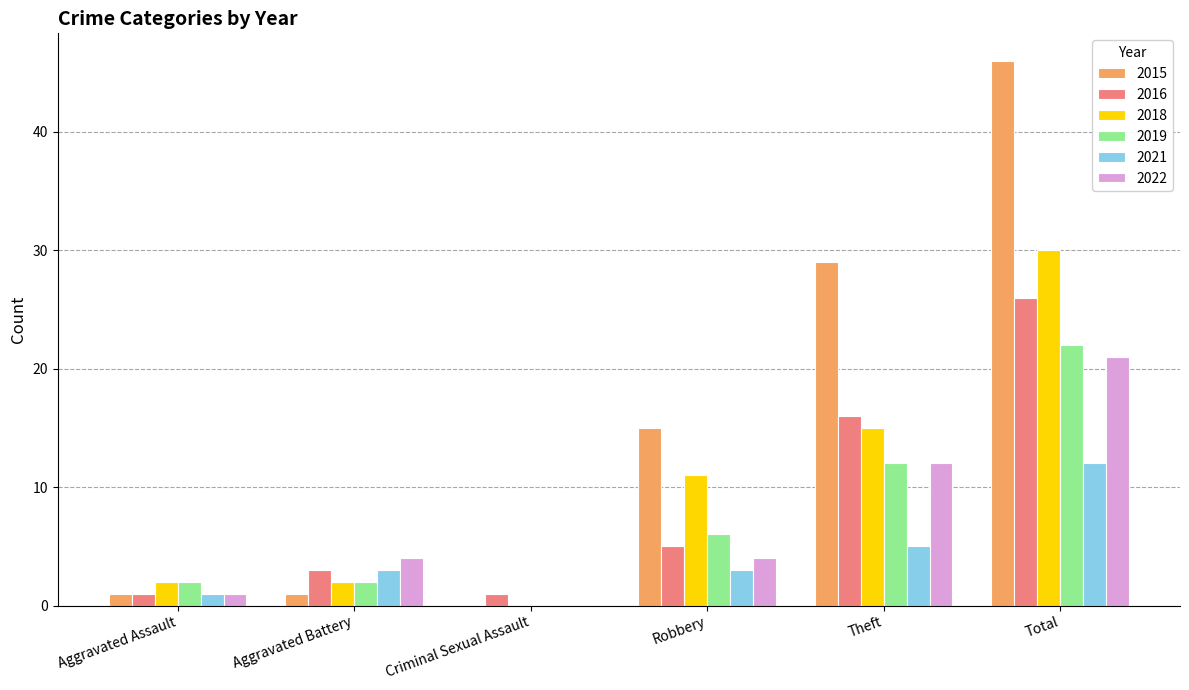

The value of 2015 at Criminal Sexual Assault is -24. True or false?

False